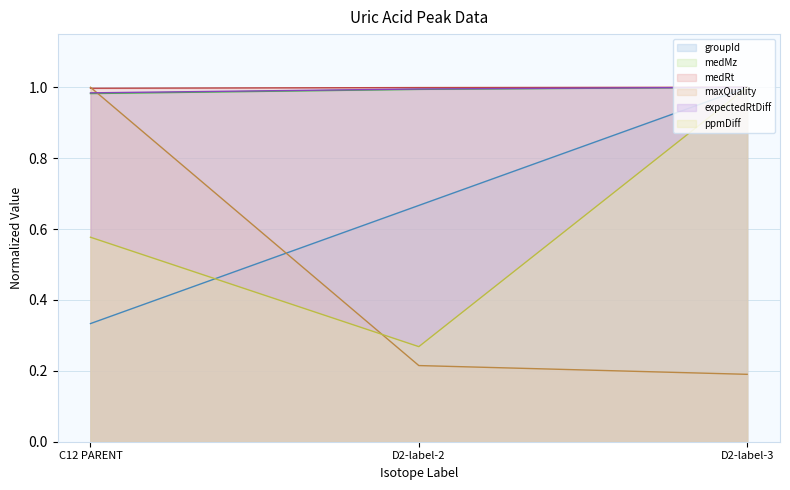

Between D2-label-2 and C12 PARENT, which is larger?

D2-label-2